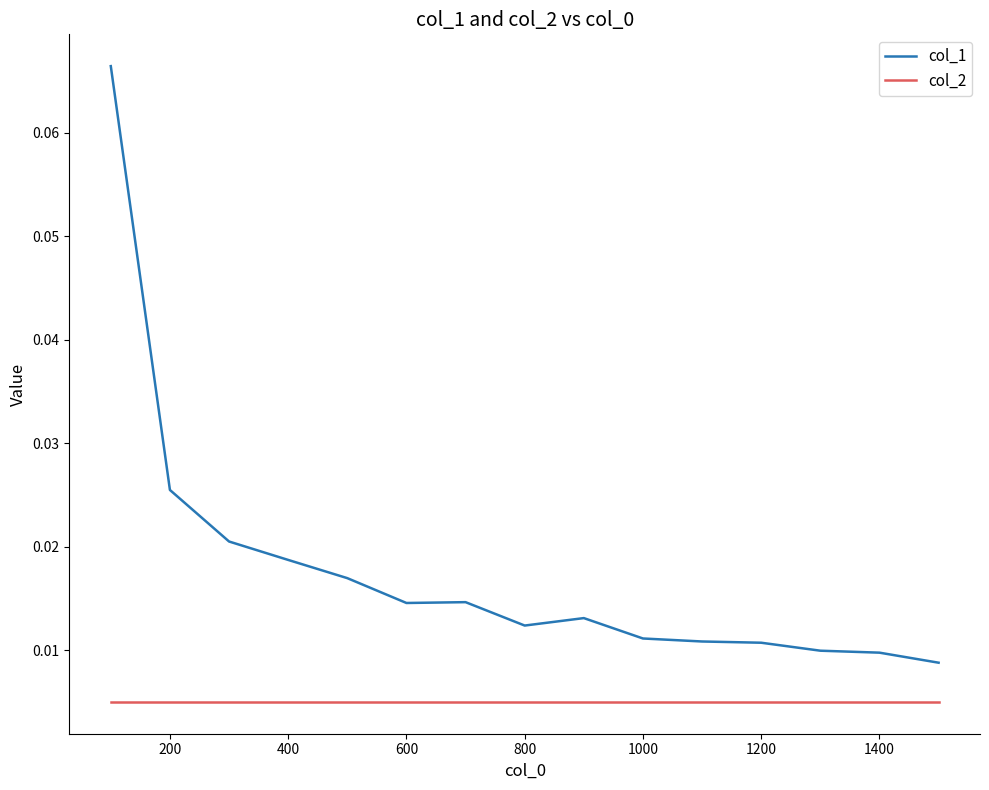

True or false: col_1 has more than 0 points higher than both neighbors.

True